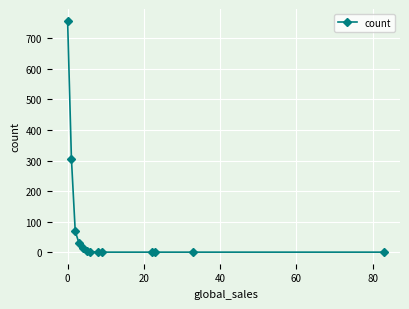

Does the chart display data point markers on the line(s)?

Yes